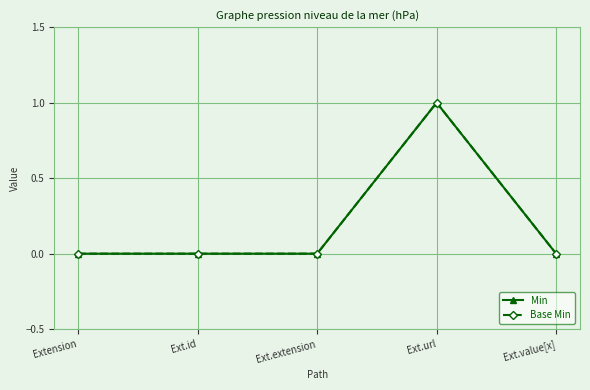

True or false: Base Min has a value of 0 at Ext.id.

True